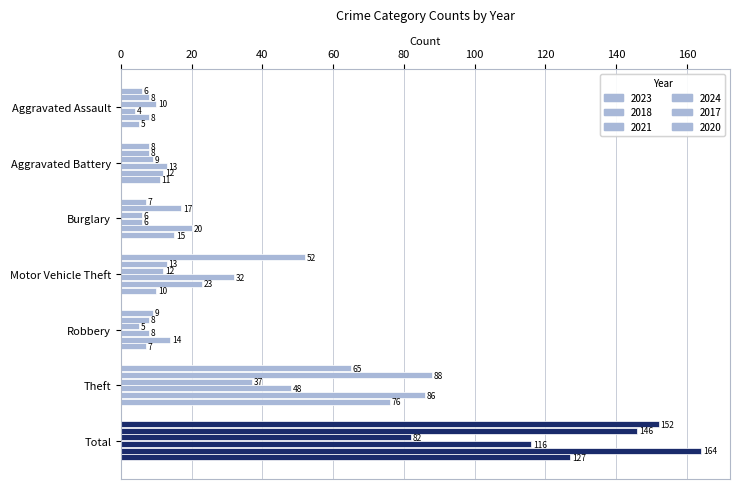

At how many categories does at least one series exceed 50?

3